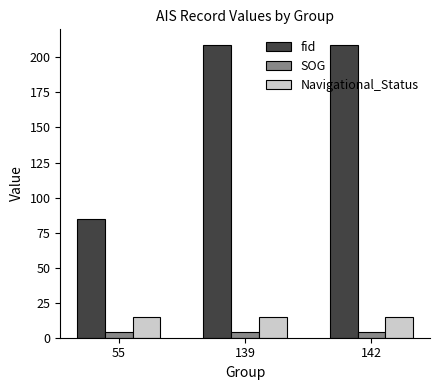

Reading right to left, extract all data points from this chart.

fid: 209.0	209.0	85.0
SOG: 3.9	3.9	3.9
Navigational_Status: 15.0	15.0	15.0